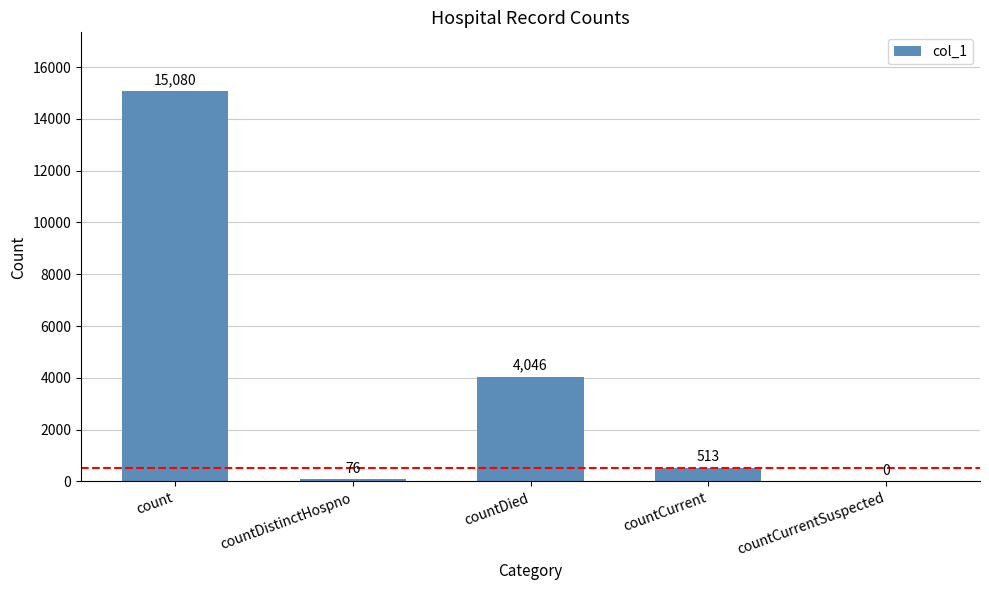

Reading left to right, what are all the values shown in this chart?

15080	76	4046	513	0